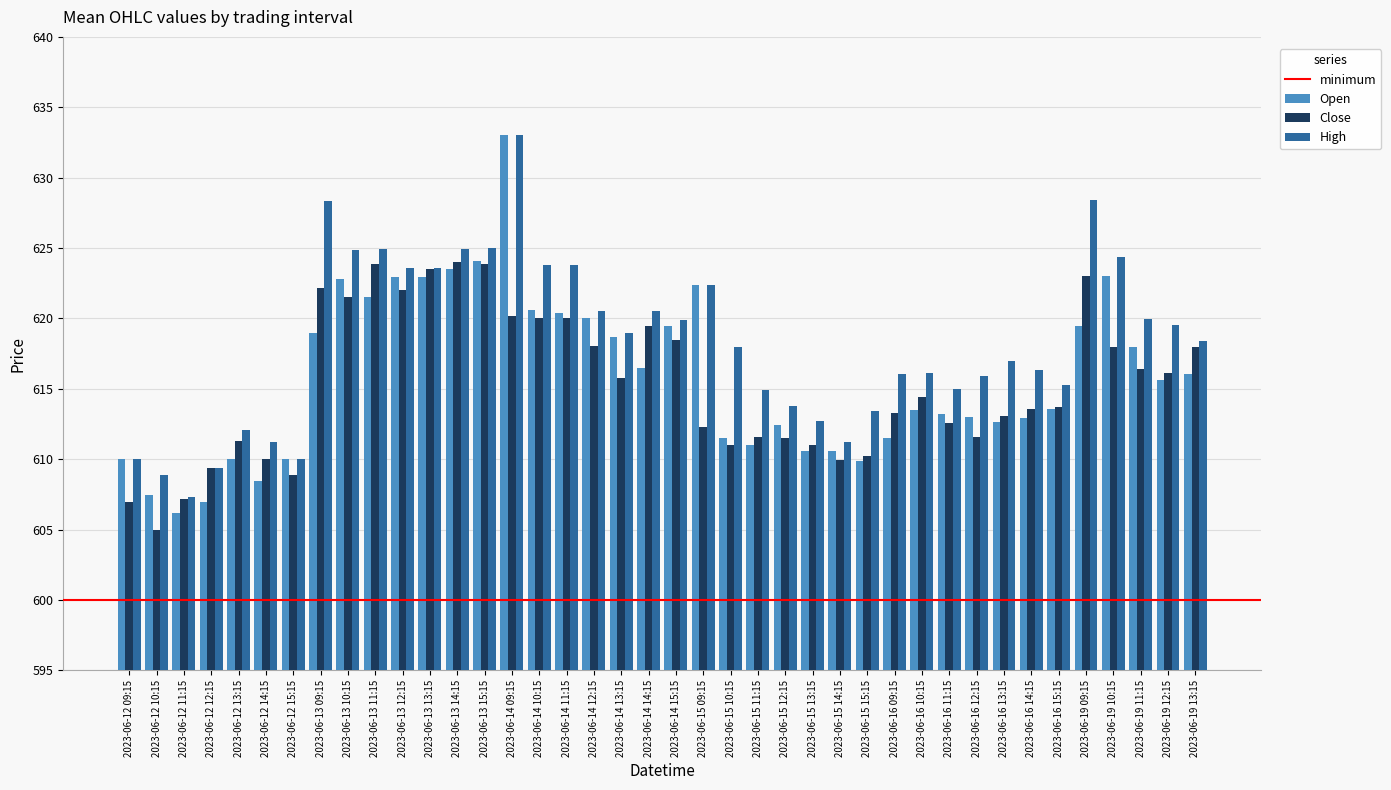

Which series has the largest total across all categories?

High